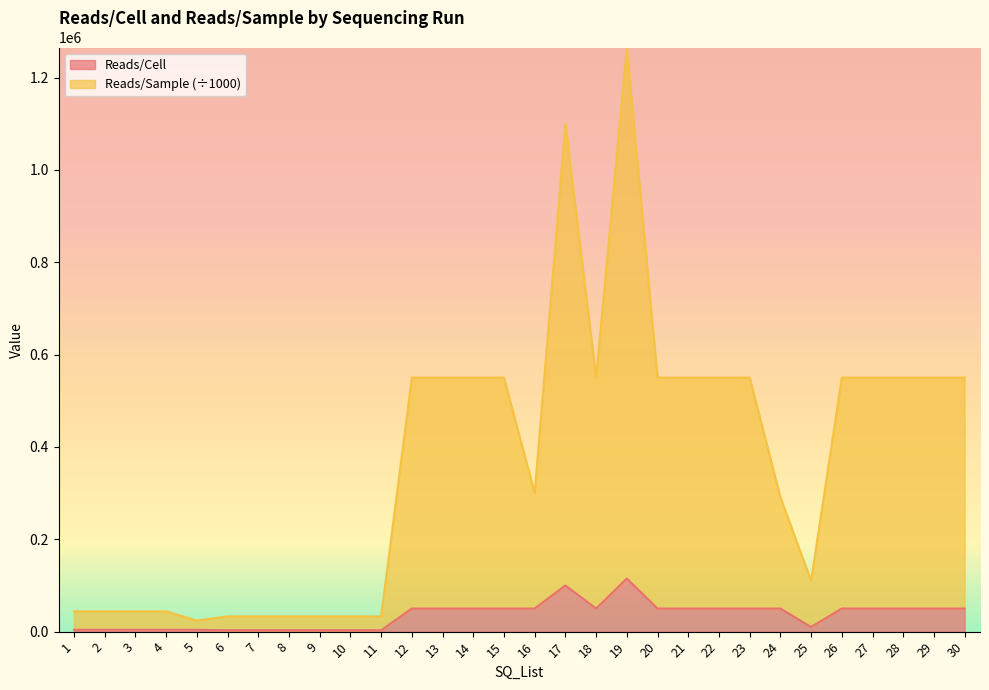

True or false: Reads/Sample has a value of 866554 at 21.

False